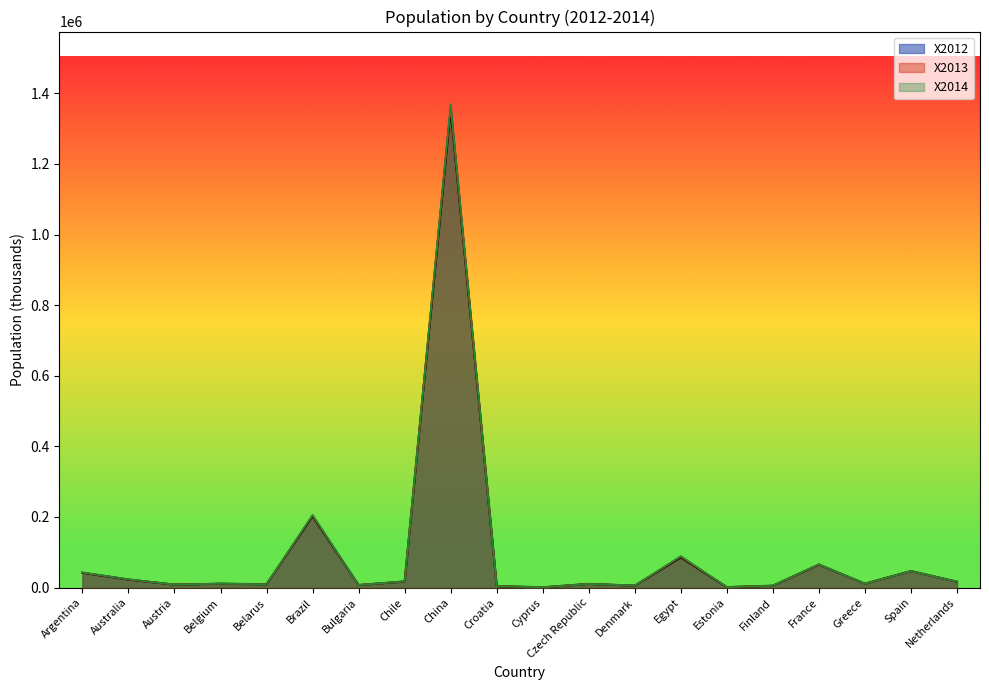

What is the minimum value shown in the chart?

858